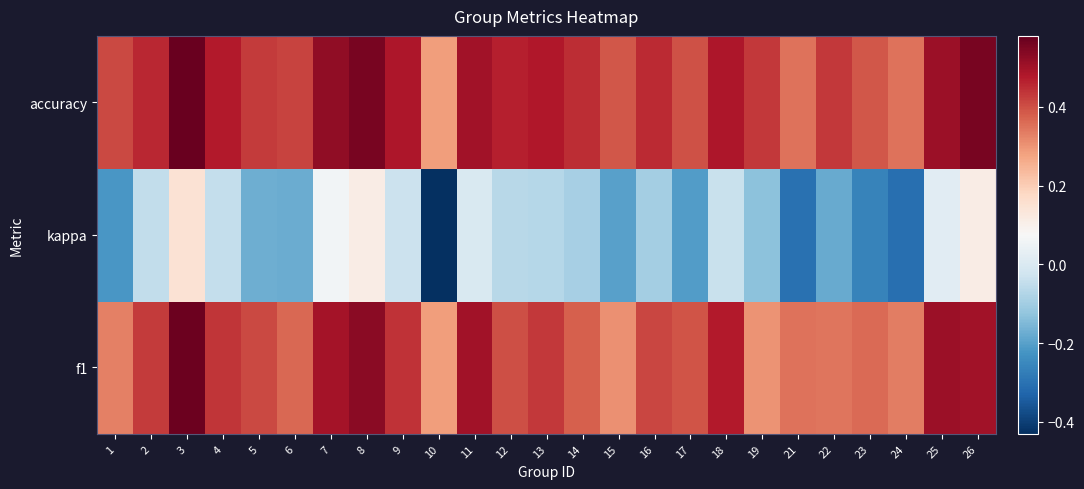

Which series has the largest range (max minus min)?

kappa